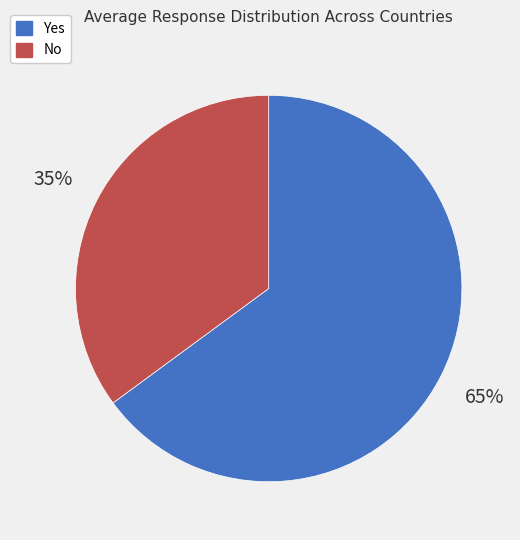

How many segments does this pie chart have?

2